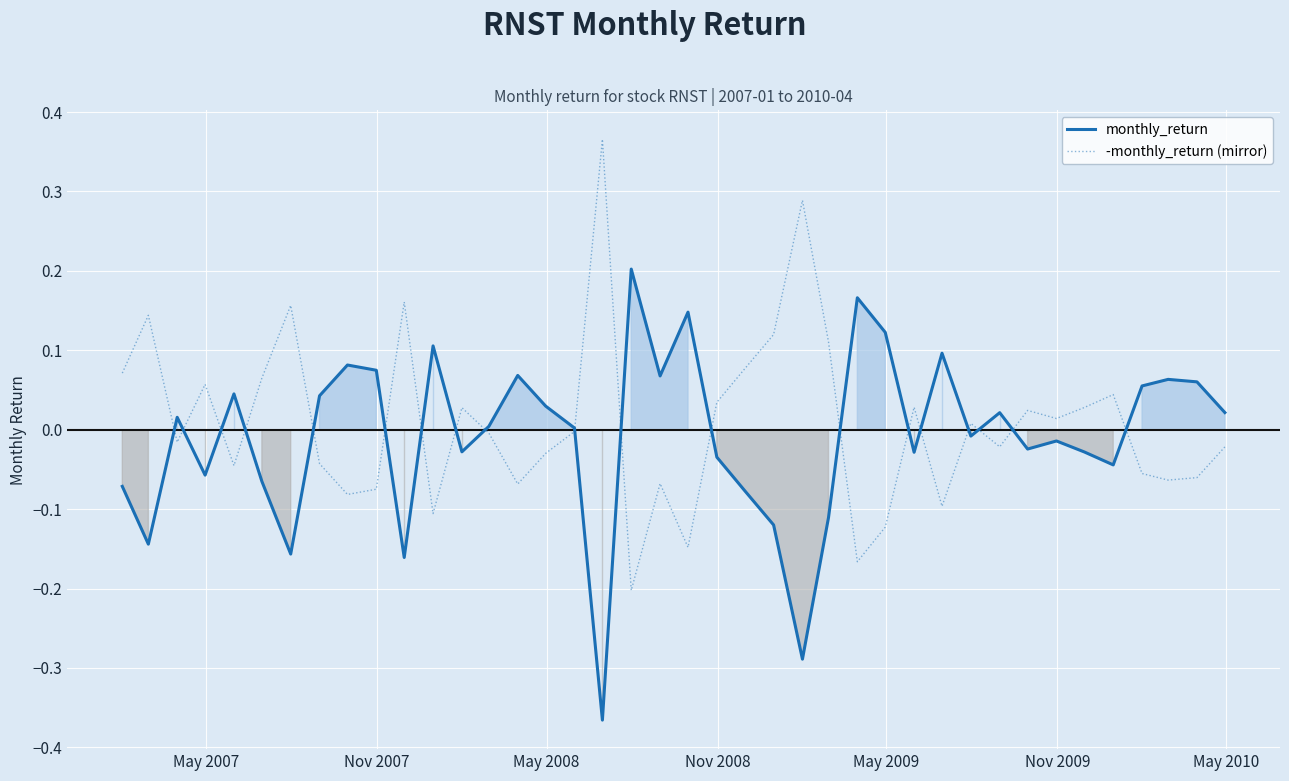

What are all the series names shown in the legend?

monthly_return, -monthly_return (mirror)